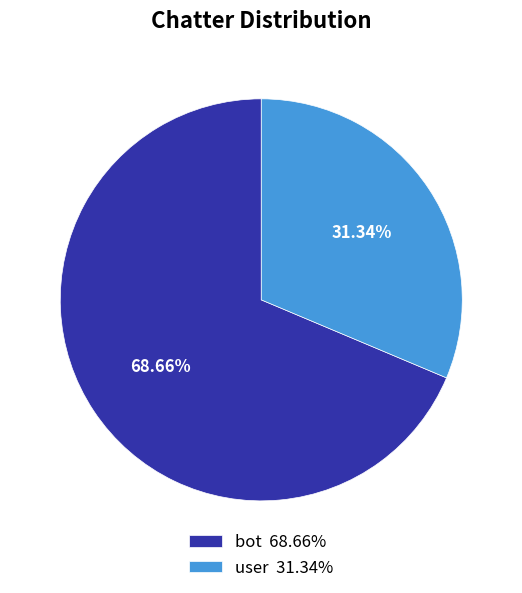

To the nearest percent, what is the difference between the largest and smallest slice percentages?

37%